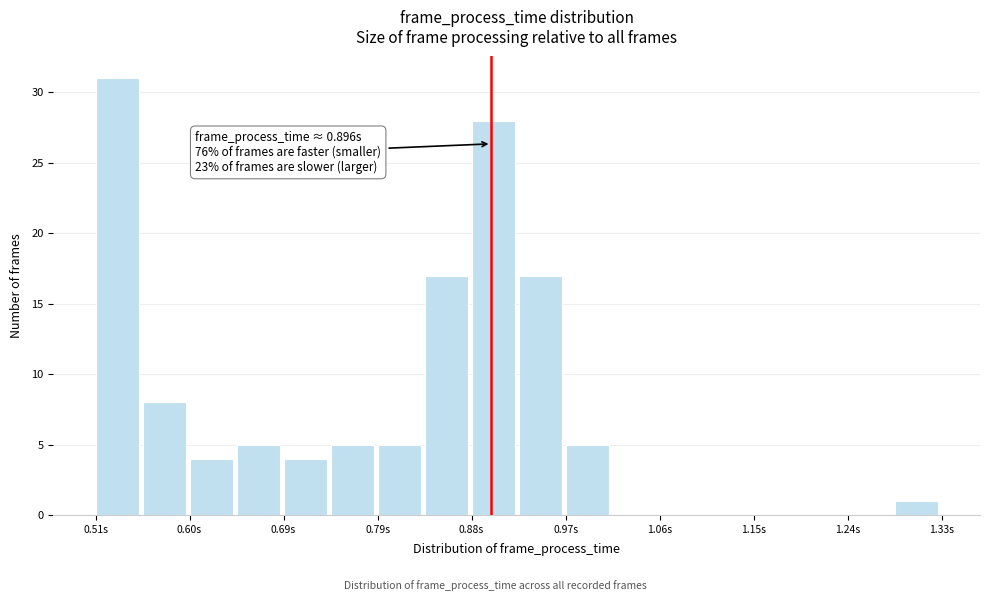

Which range on the x-axis has the tallest bar?

0.51 to 0.56